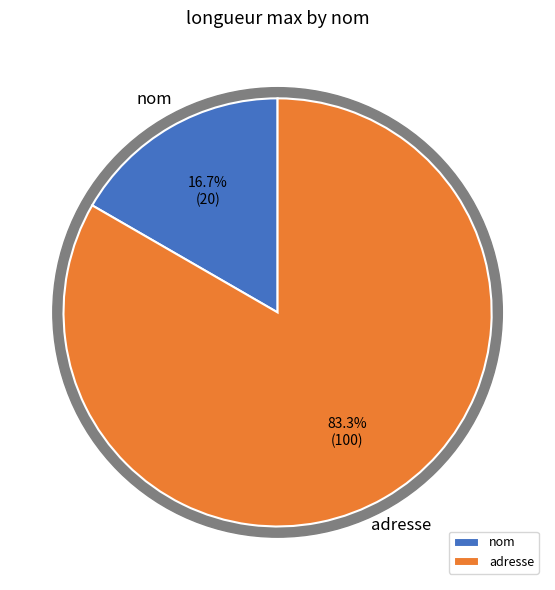

What is the ratio of the value at adresse to the value at nom?

5.0